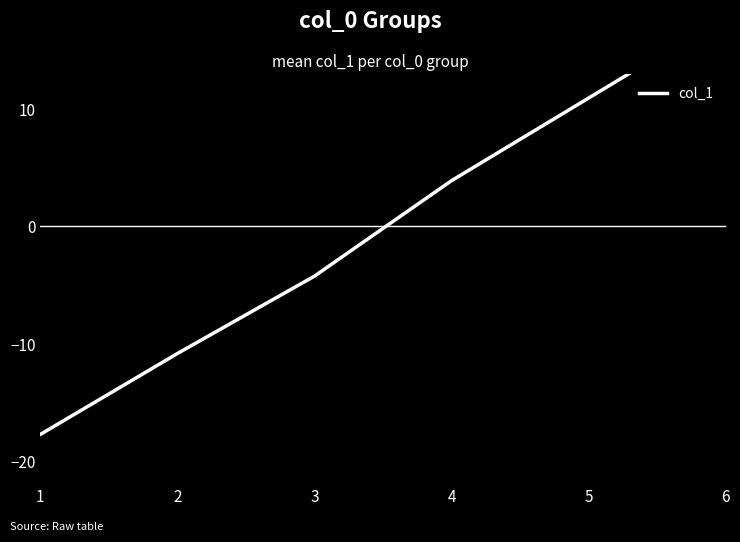

Read the value at 6.

18.0